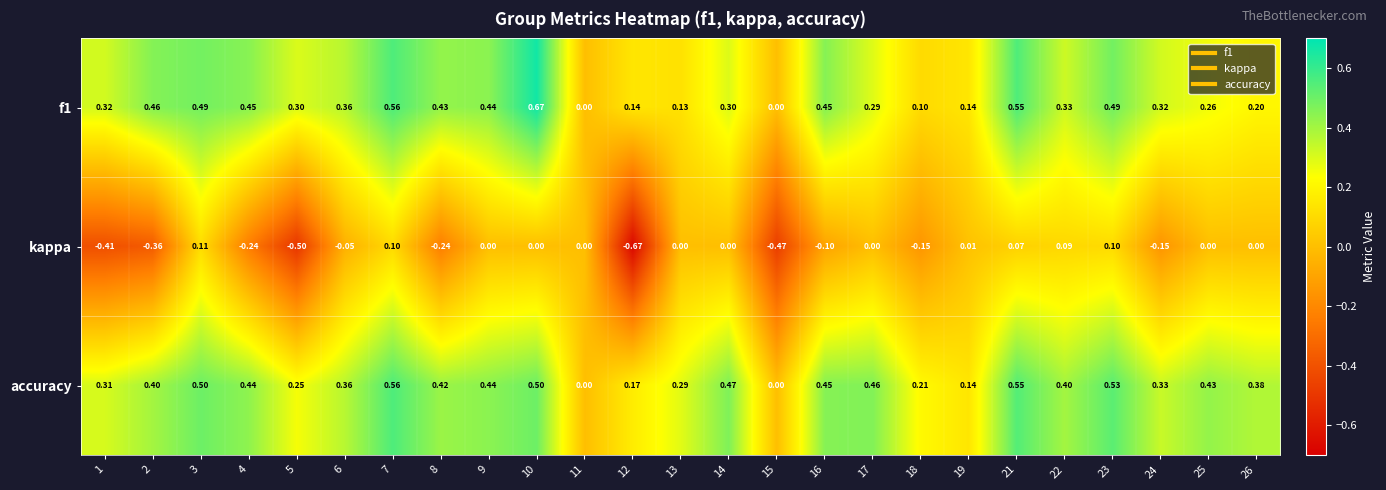

At 8, list the series in order from smallest to largest.

kappa, accuracy, f1